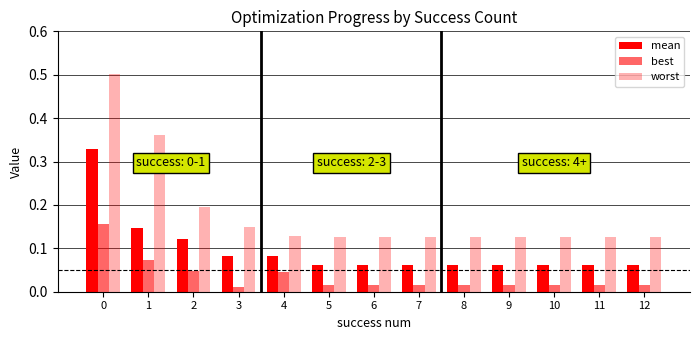

The value of mean at 9 is 0.1. True or false?

True